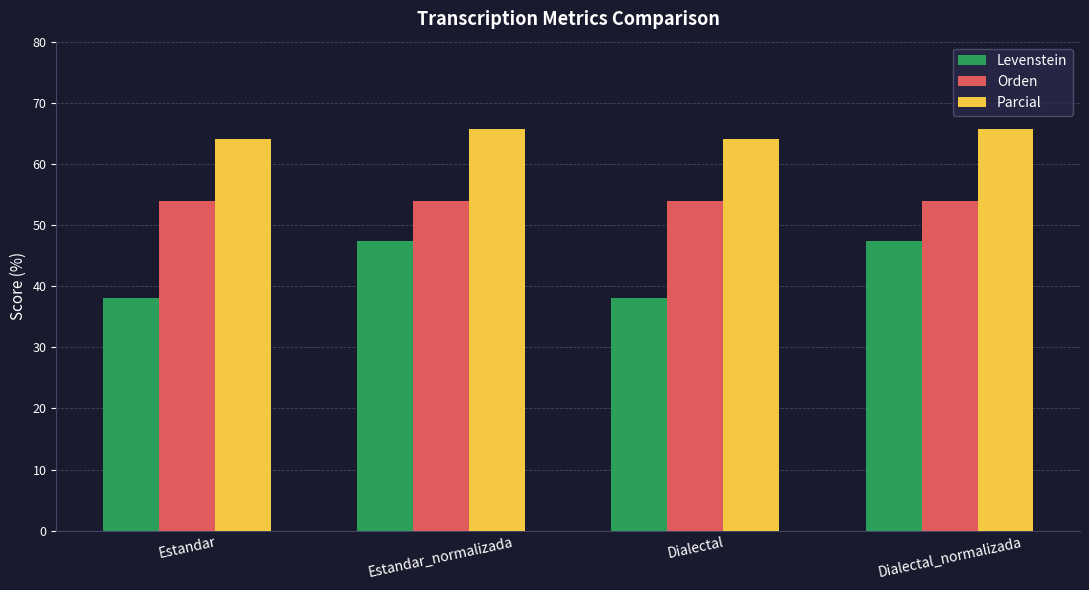

How many bars are there in total?

12